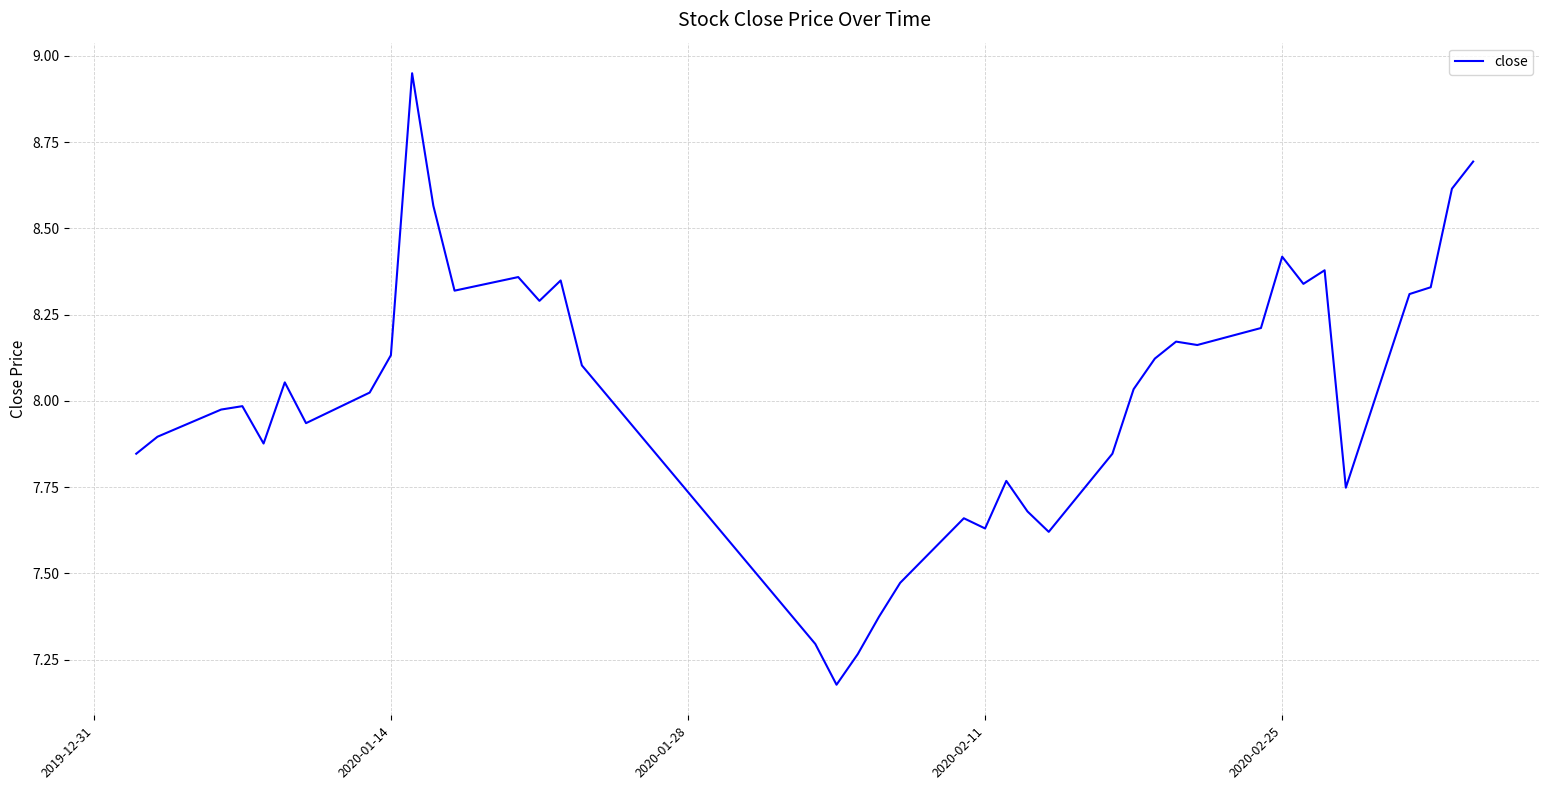

What is the difference between the maximum and minimum values?

1.8